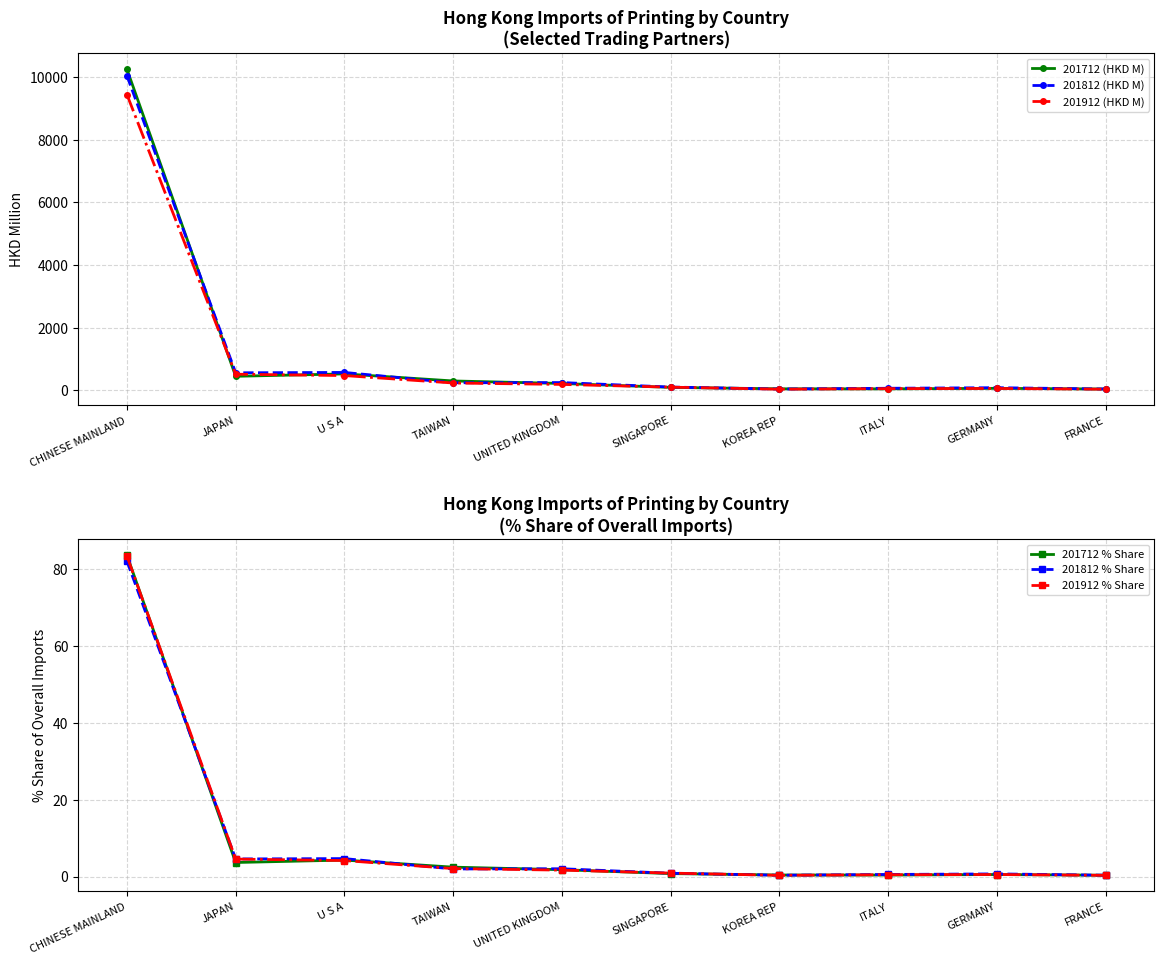

At which category does 201712 (HKD M) reach its first local peak?

U S A